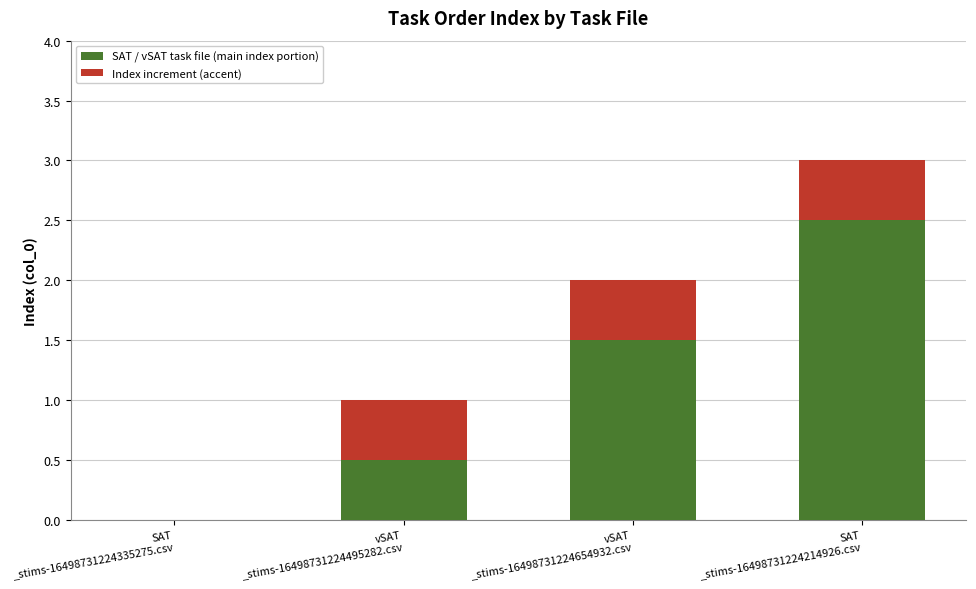

How many data points does each series have?

4